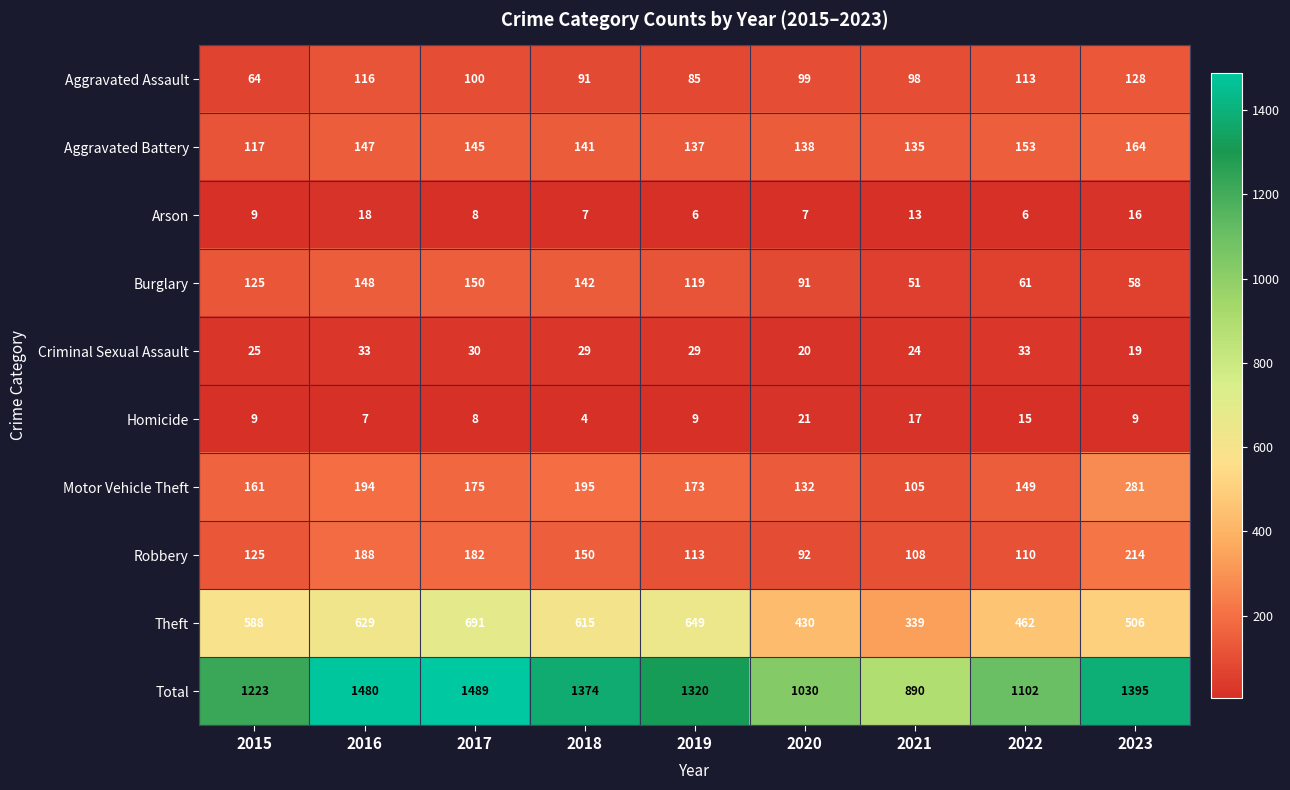

At which category is the sum across all series the highest?

2017